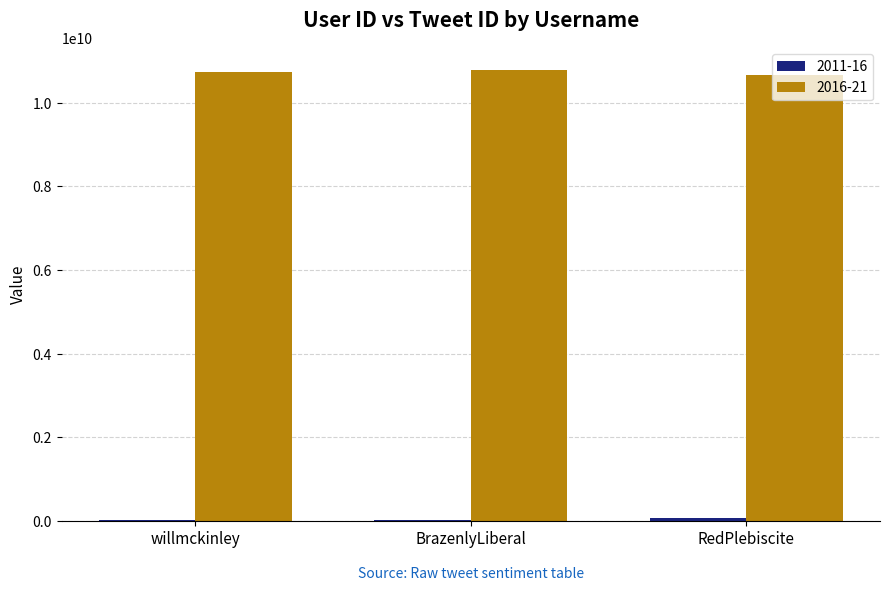

What is the maximum value shown in the chart?

10781009520